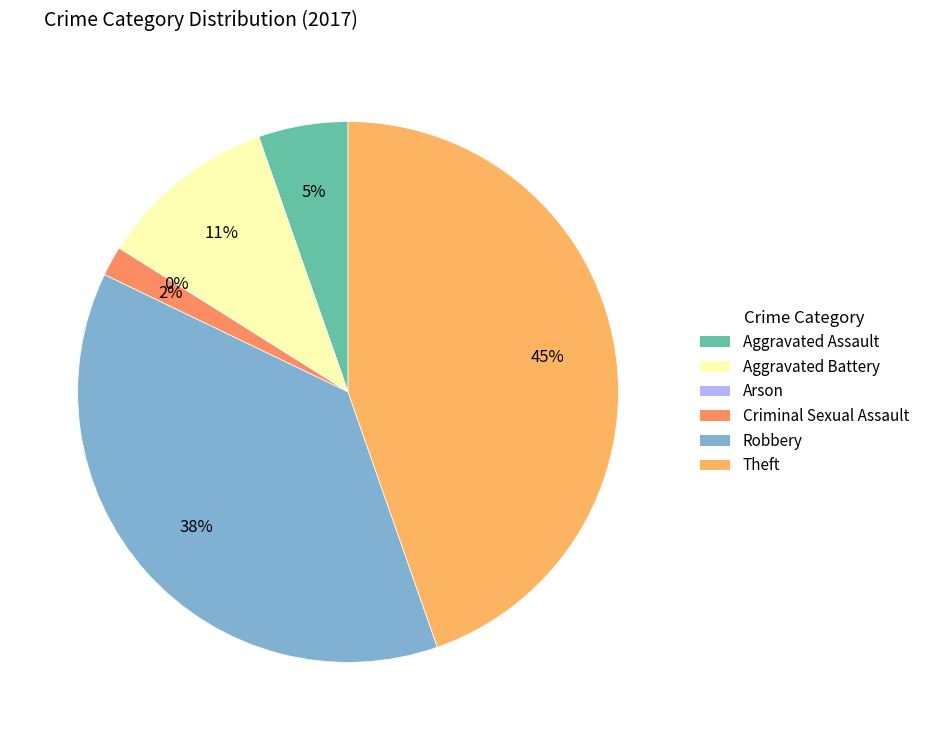

Count the number of slices in the pie.

6